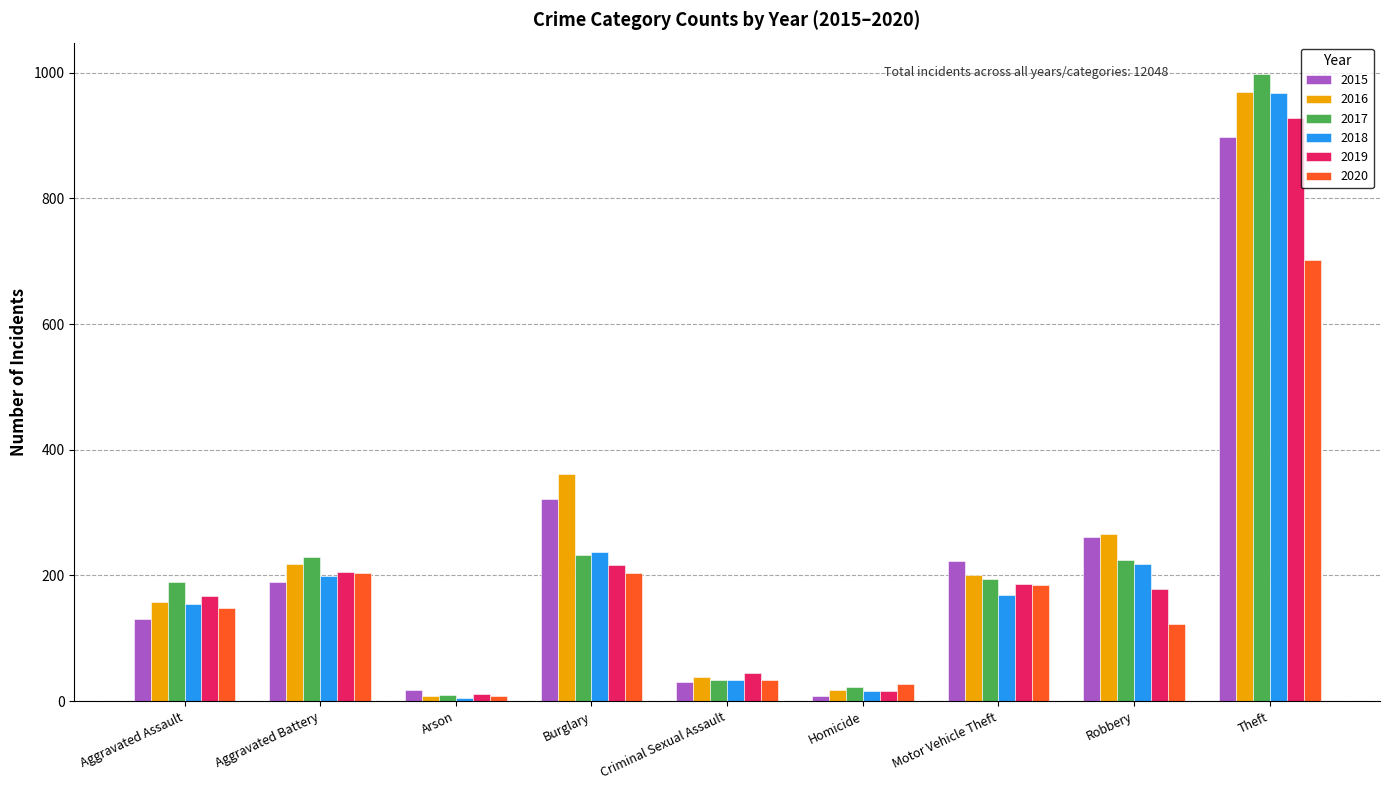

Does the chart contain stacked bars?

No